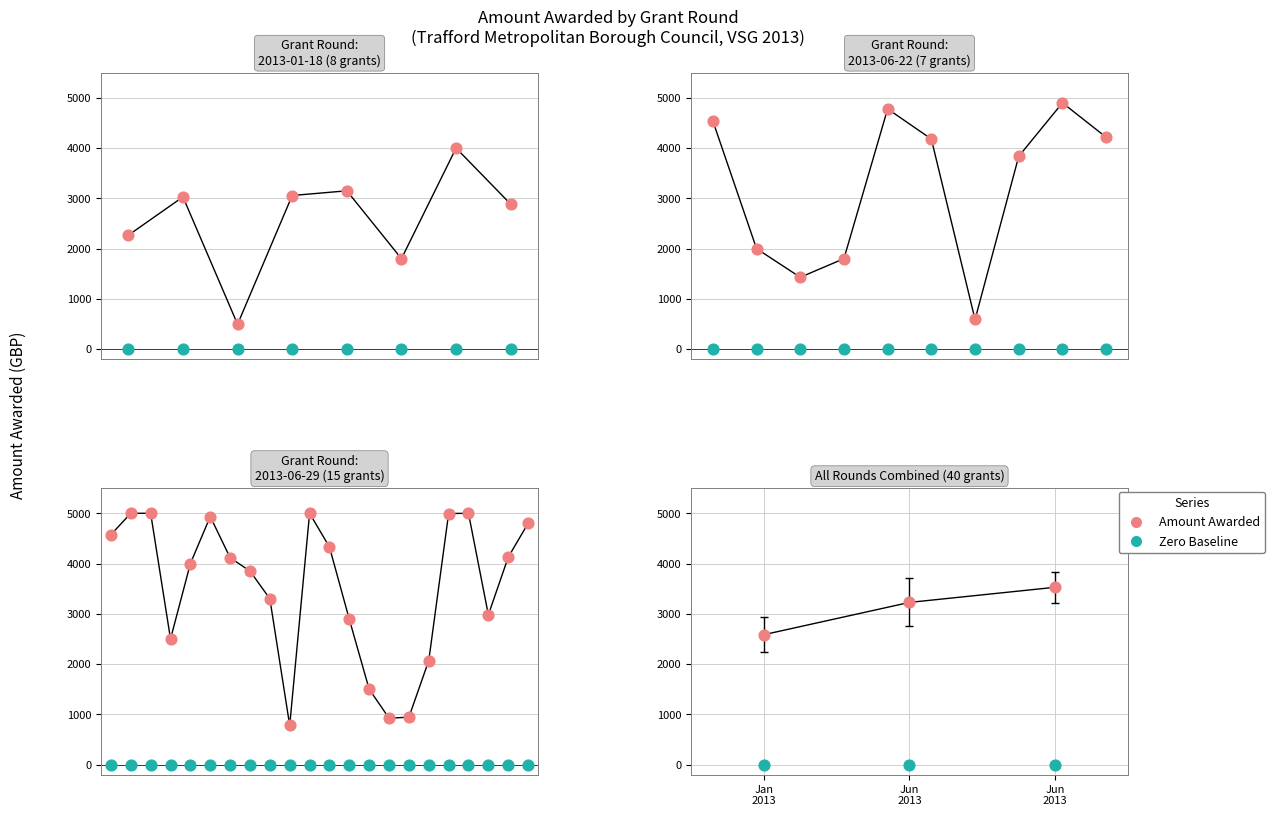

Between 2013-06-29 and 2013-06-22, which is larger?

2013-06-29